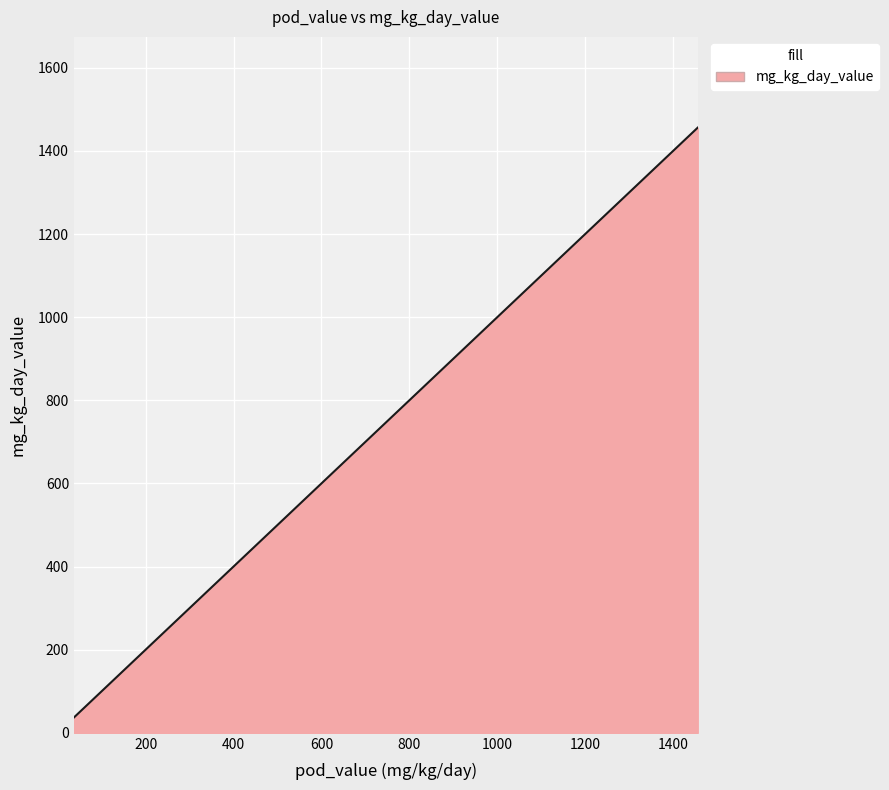

What is the maximum value shown in the chart?

1456.0